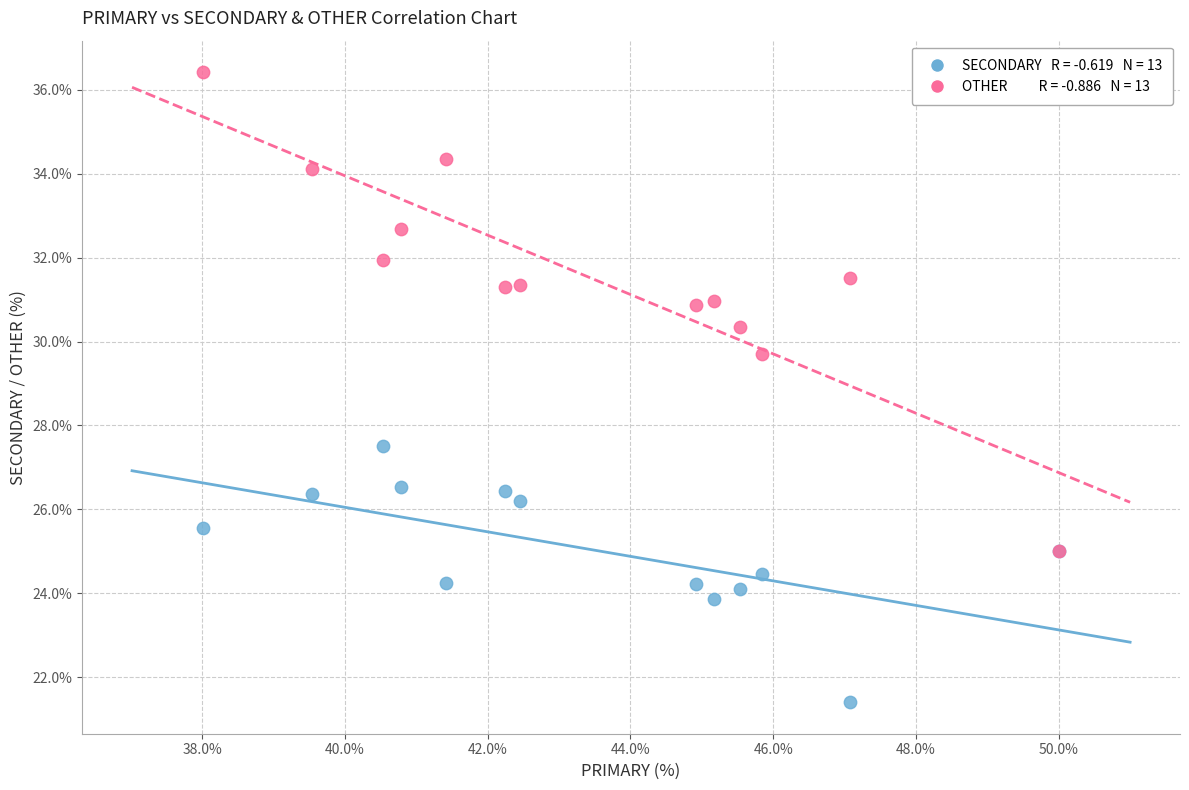

Across all series, what Y value is closest to 28?

27.5